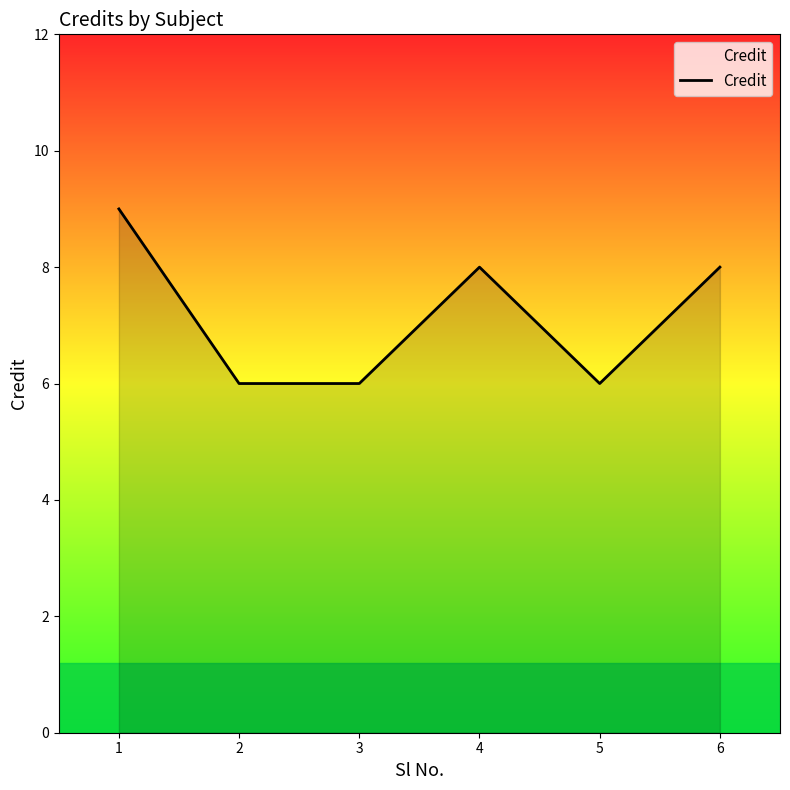

What is the average value?

7